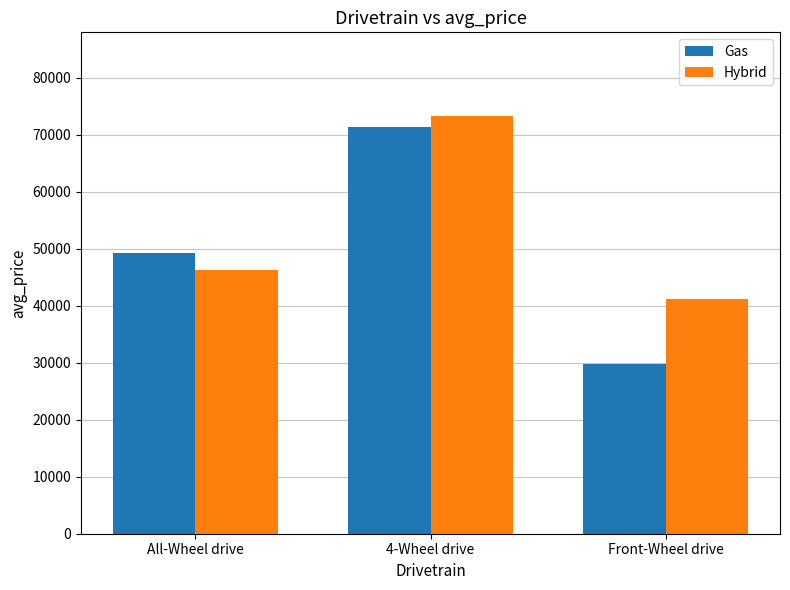

Which category has the lowest value in the Gas series?

Front-Wheel drive